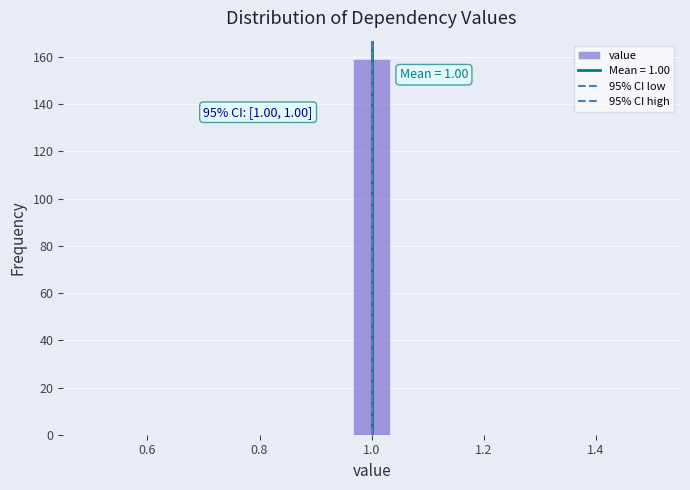

Around what value on the x-axis is the tallest bar? Give the approximate position of its centre, as read against the axis.

1.00